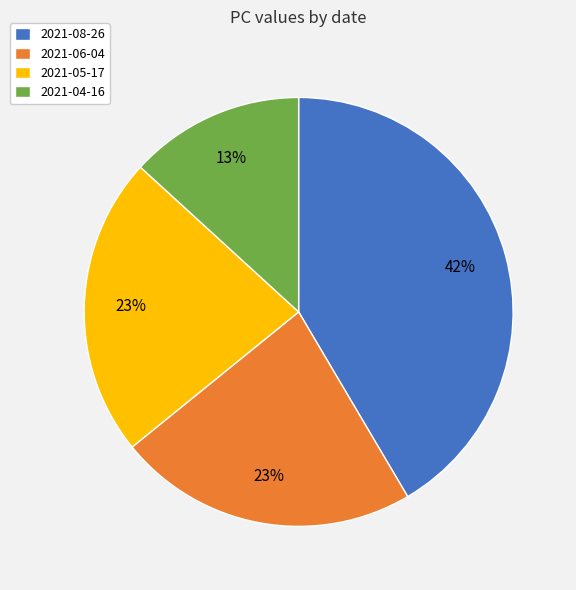

To the nearest percent, what is the difference between the 2021-08-26 and 2021-05-17 slice percentages?

19%